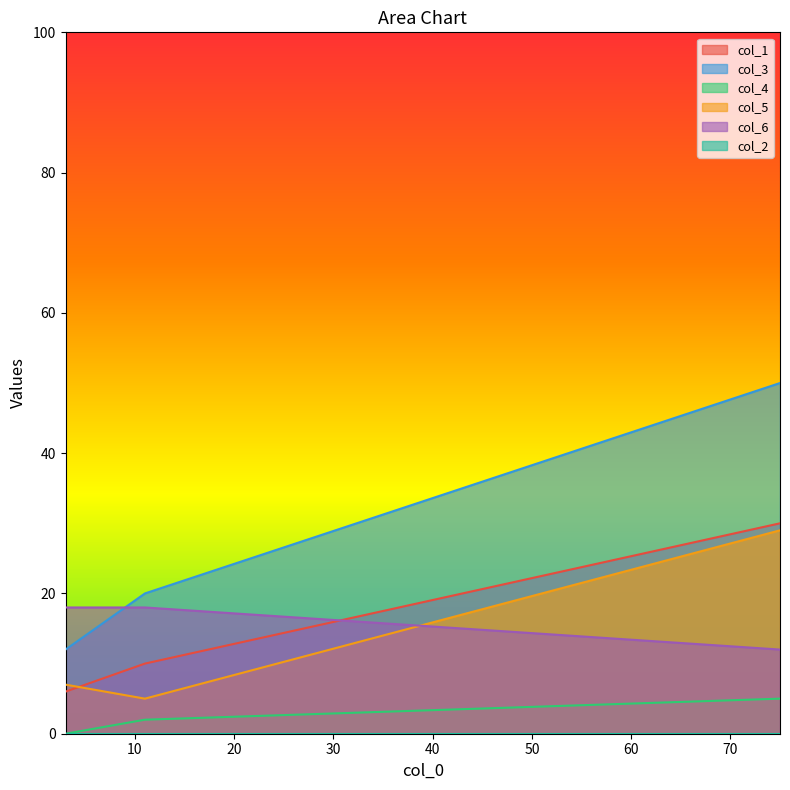

How many lines are shown in the chart?

6